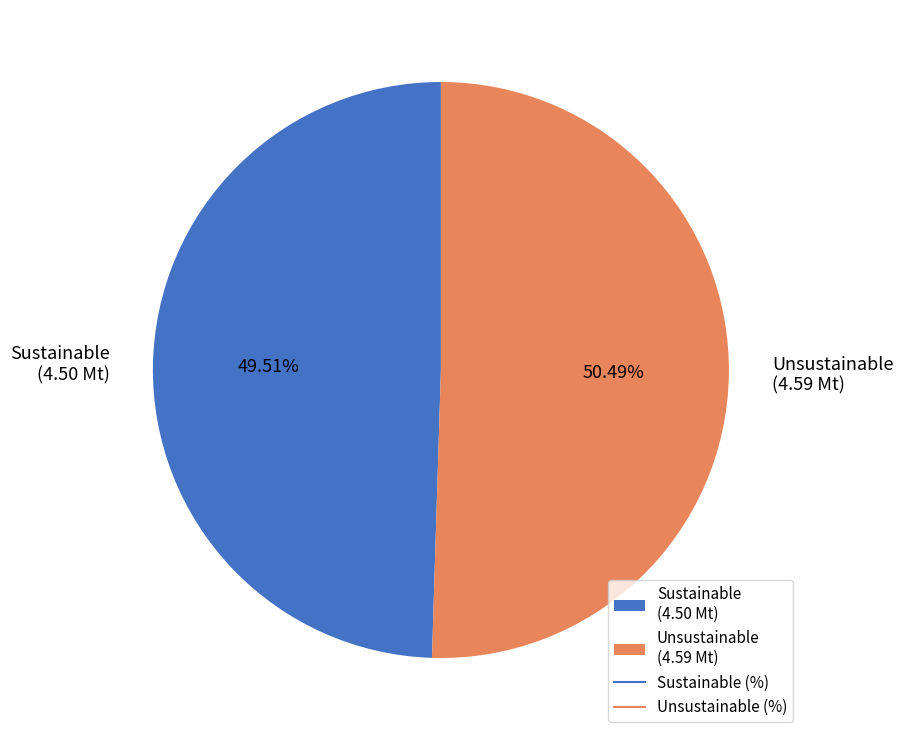

Does any single category account for the majority?

Yes